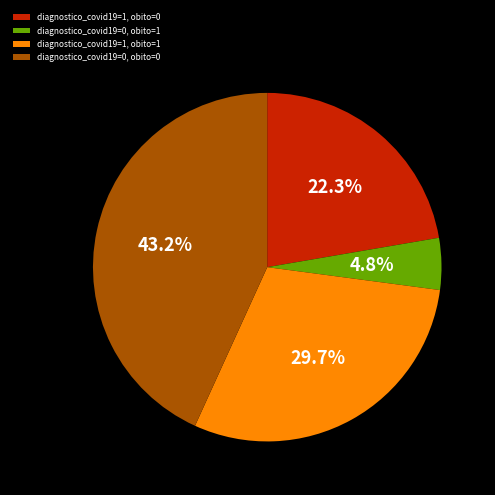

To the nearest percent, what percentage of the pie is diagnostico_covid19=1, obito=0?

22%